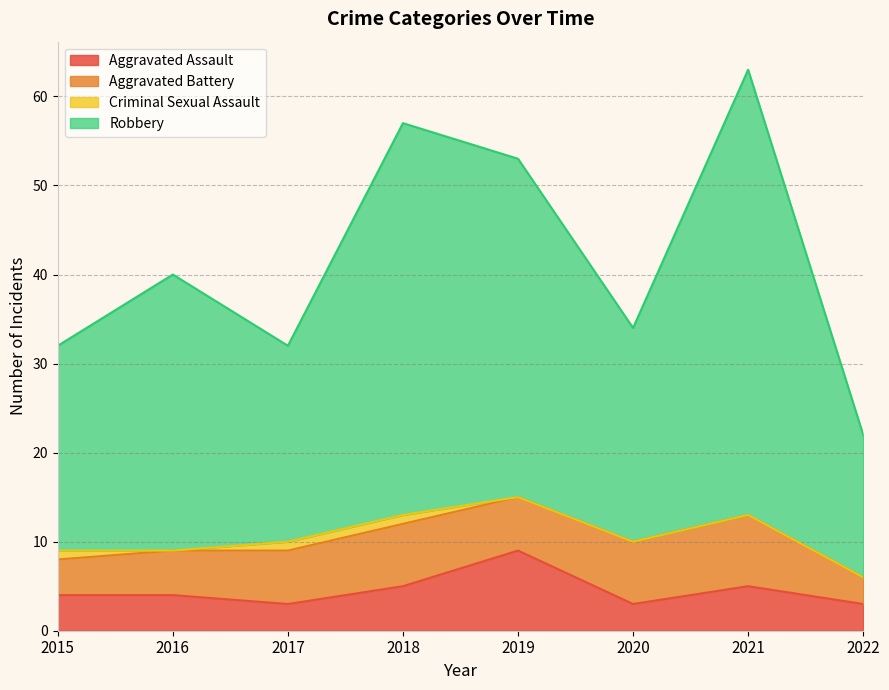

The value of Aggravated Assault at 2021 is 9. True or false?

False